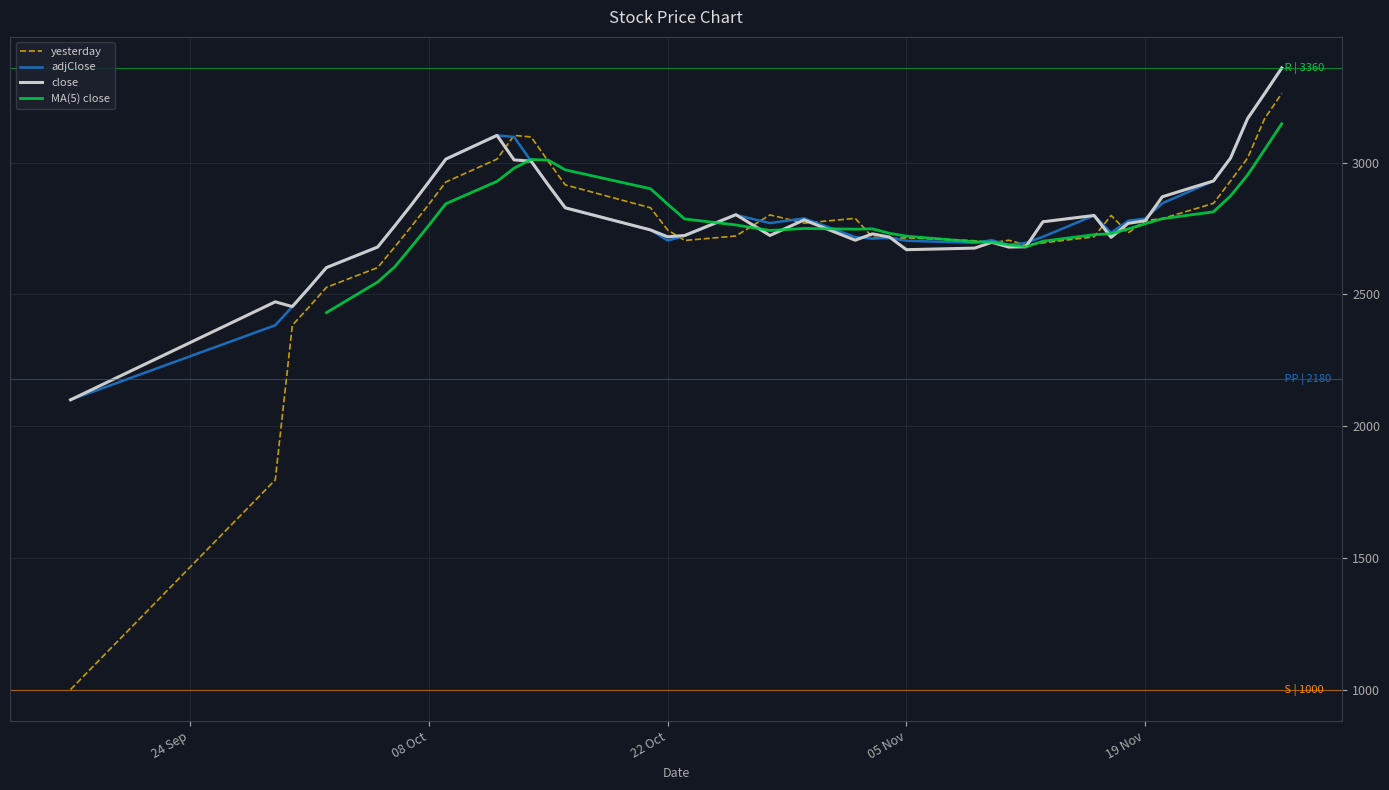

Is it true that close equals 4293 at 12?

False